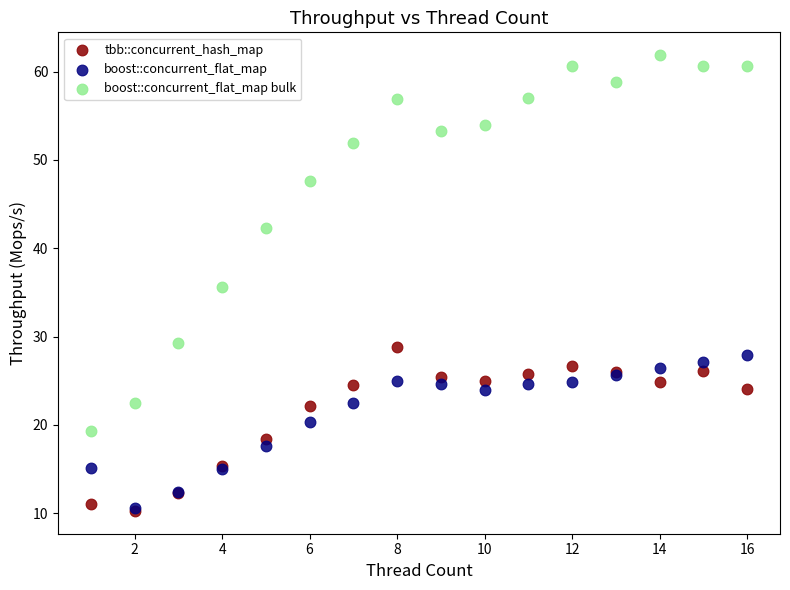

In the boost::concurrent_flat_map bulk series, what Y value is closest to 40?

42.3